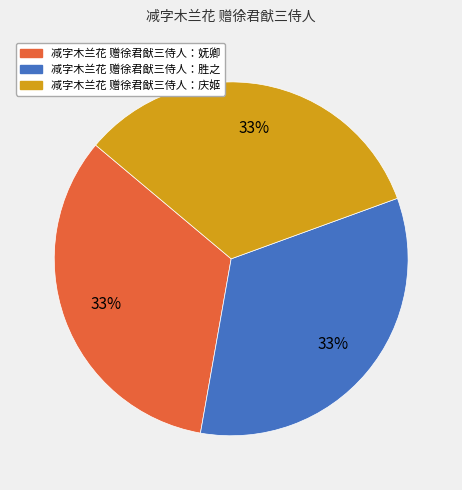

True or false: 减字木兰花 赠徐君猷三侍人：胜之 accounts for 20% of the total.

False